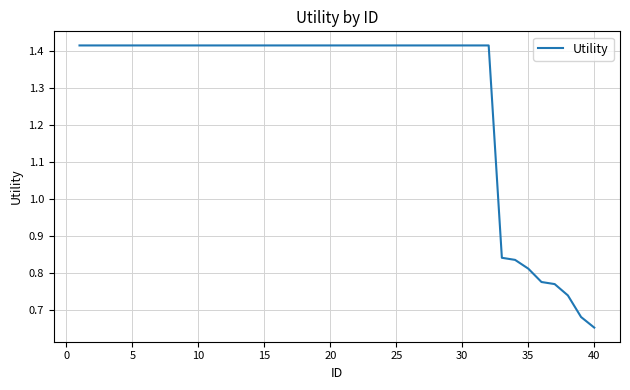

True or false: the data shows 0.6 at 30.

False